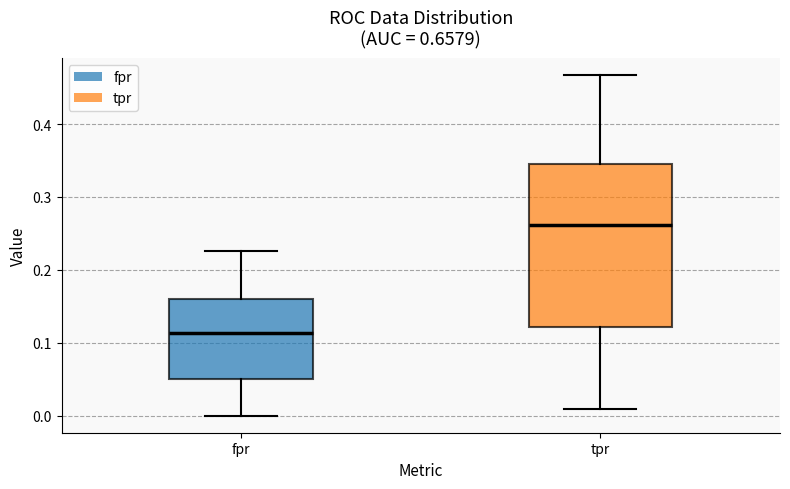

Reading left to right, read every box against the y-axis: the position of its median line, the range the box covers, and the ends of its whiskers. The values are not printed on the chart, so give them approximately, as read against the axis.

fpr: median 0.11, box 0.05 to 0.16, whiskers 0.00 to 0.23
tpr: median 0.26, box 0.12 to 0.35, whiskers 0.01 to 0.47